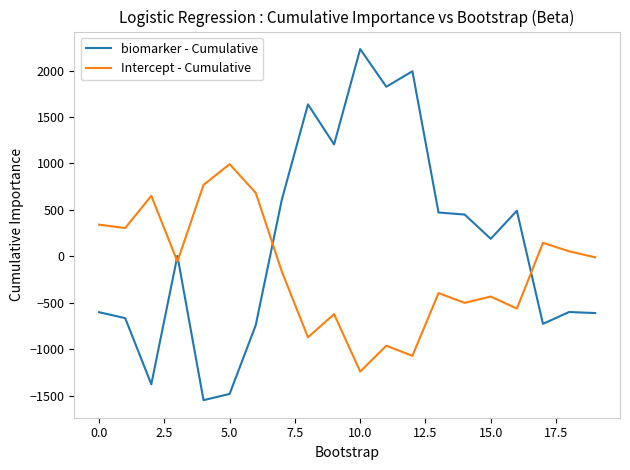

List the series in order of their overall mean, highest first.

biomarker - Cumulative, Intercept - Cumulative